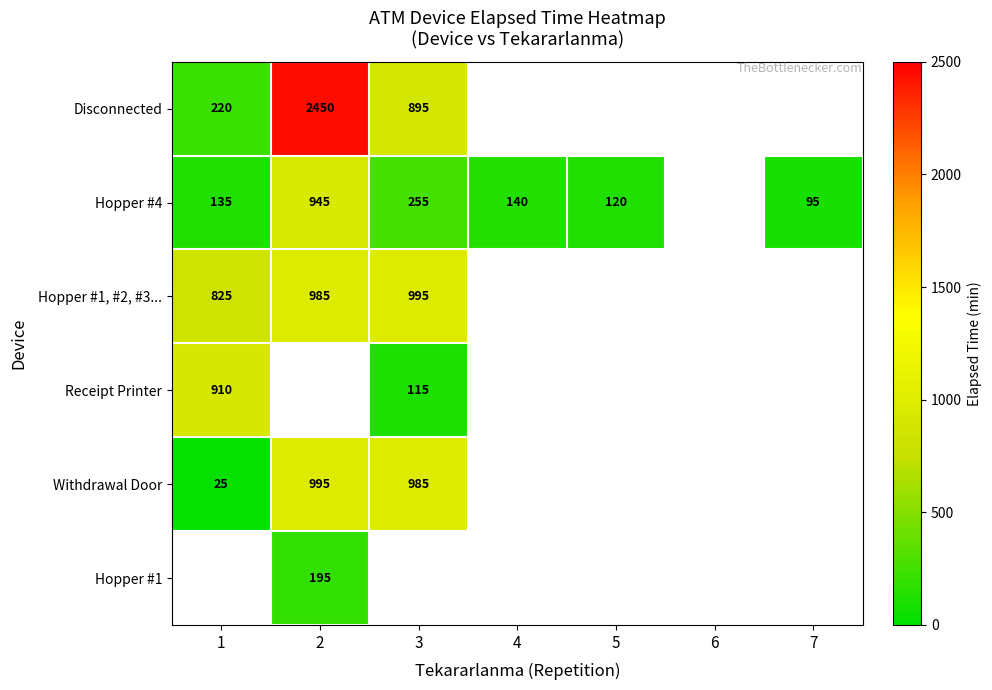

The value of Hopper #1 at 2 is 268.1. True or false?

False